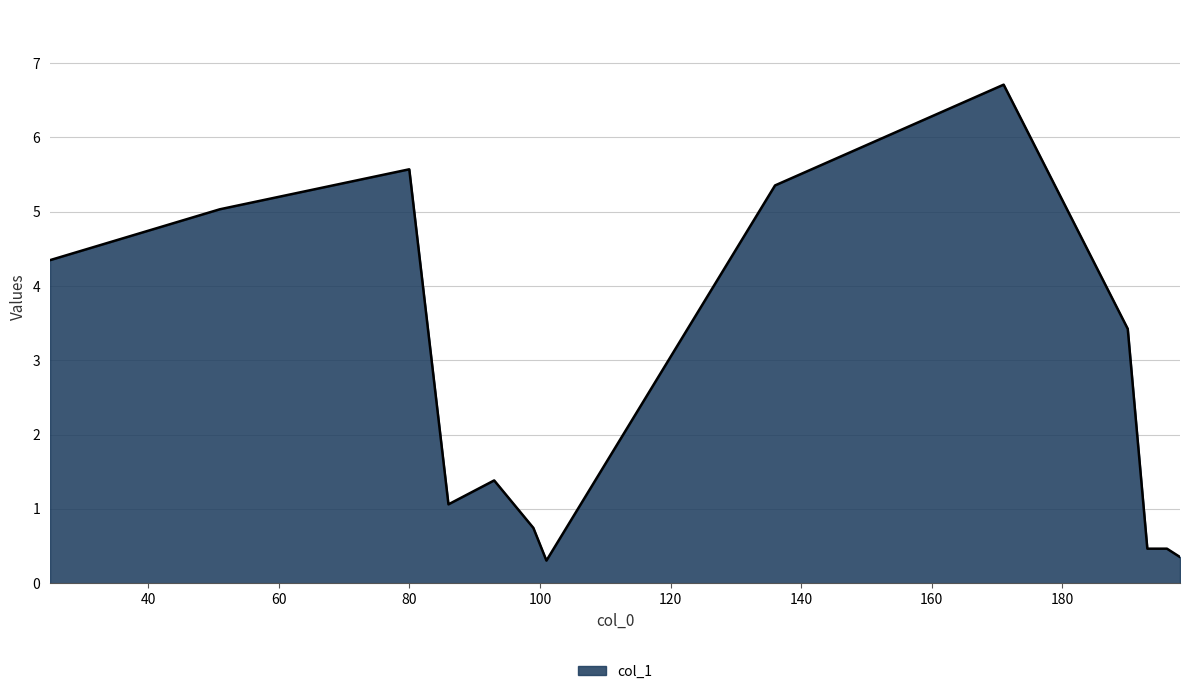

What is the greatest value displayed?

6.7